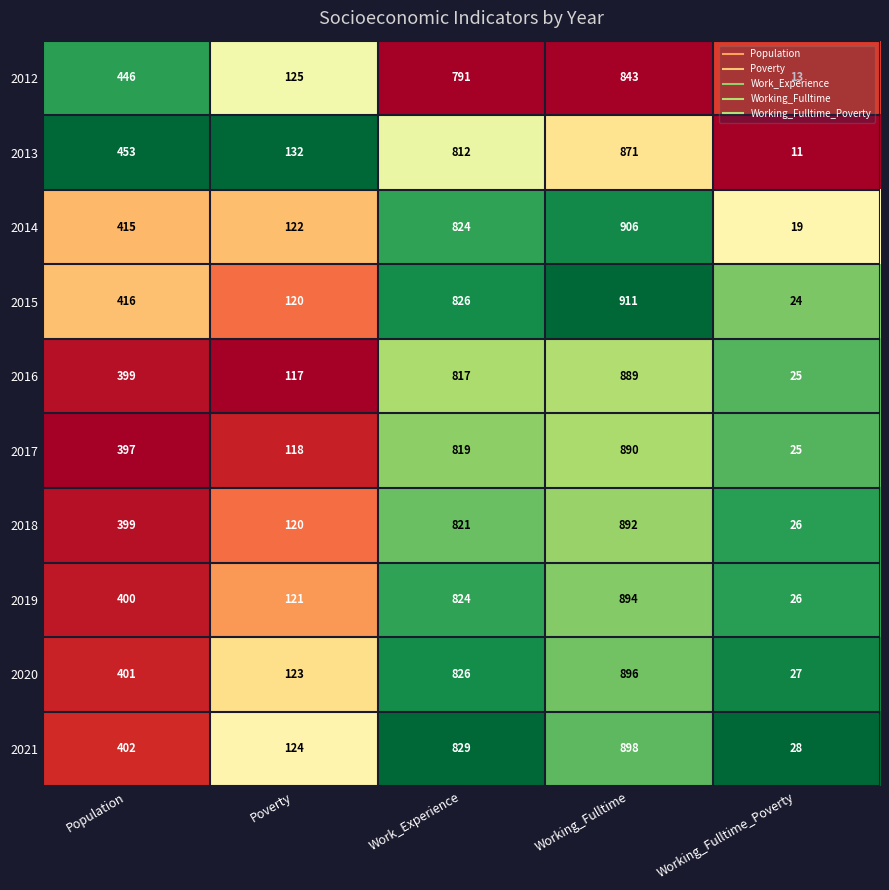

At which category is the sum across all series the highest?

Working_Fulltime